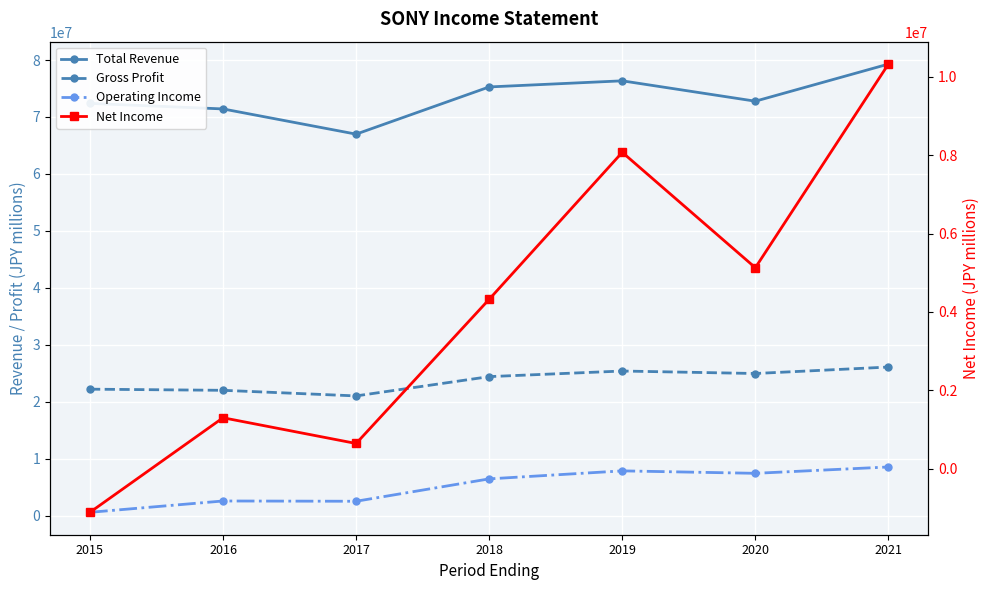

Rank the series by their maximum value, from highest to lowest.

Total Revenue, Gross Profit, Net Income, Operating Income